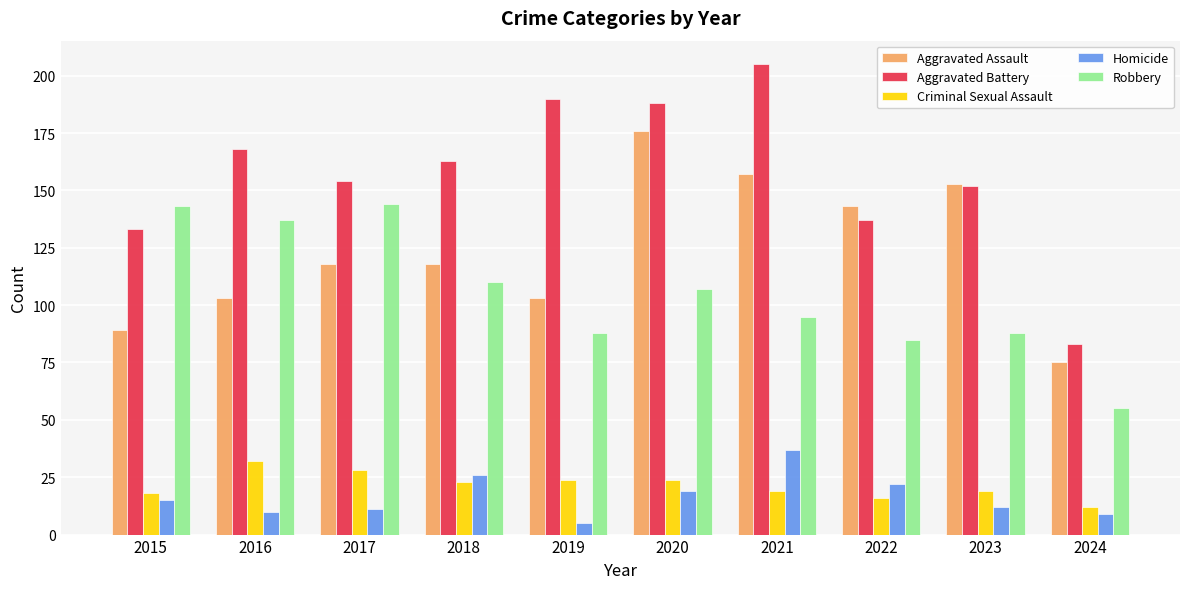

Reading right to left, what are all the values shown in this chart?

Aggravated Assault: 75	153	143	157	176	103	118	118	103	89
Aggravated Battery: 83	152	137	205	188	190	163	154	168	133
Criminal Sexual Assault: 12	19	16	19	24	24	23	28	32	18
Homicide: 9	12	22	37	19	5	26	11	10	15
Robbery: 55	88	85	95	107	88	110	144	137	143